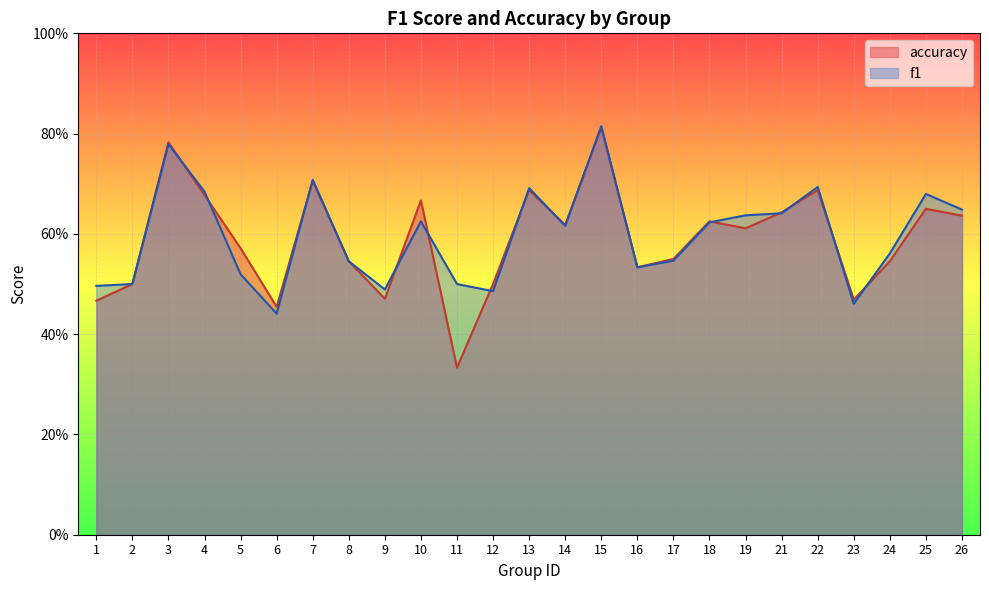

At which label does accuracy reach its peak?

15